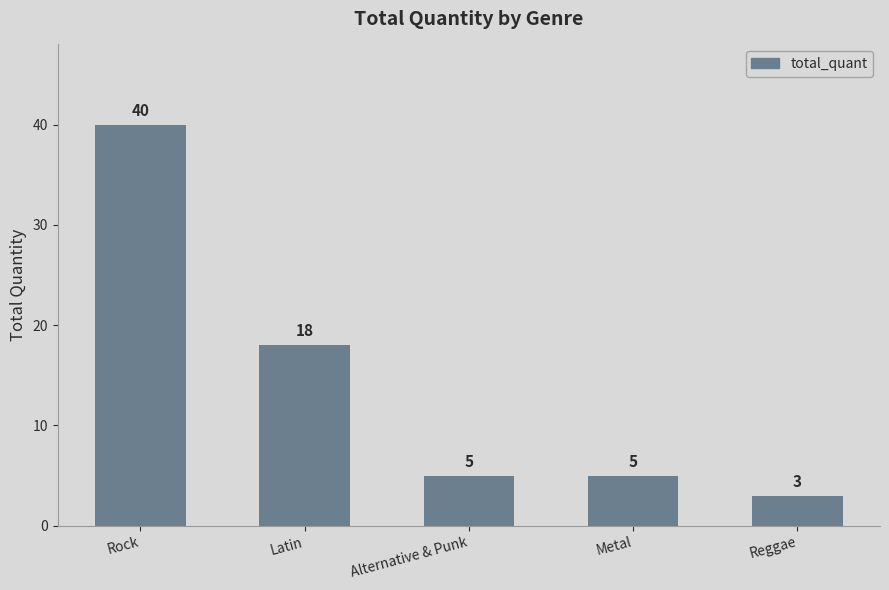

What is the difference between the values at Alternative & Punk and Latin?

13